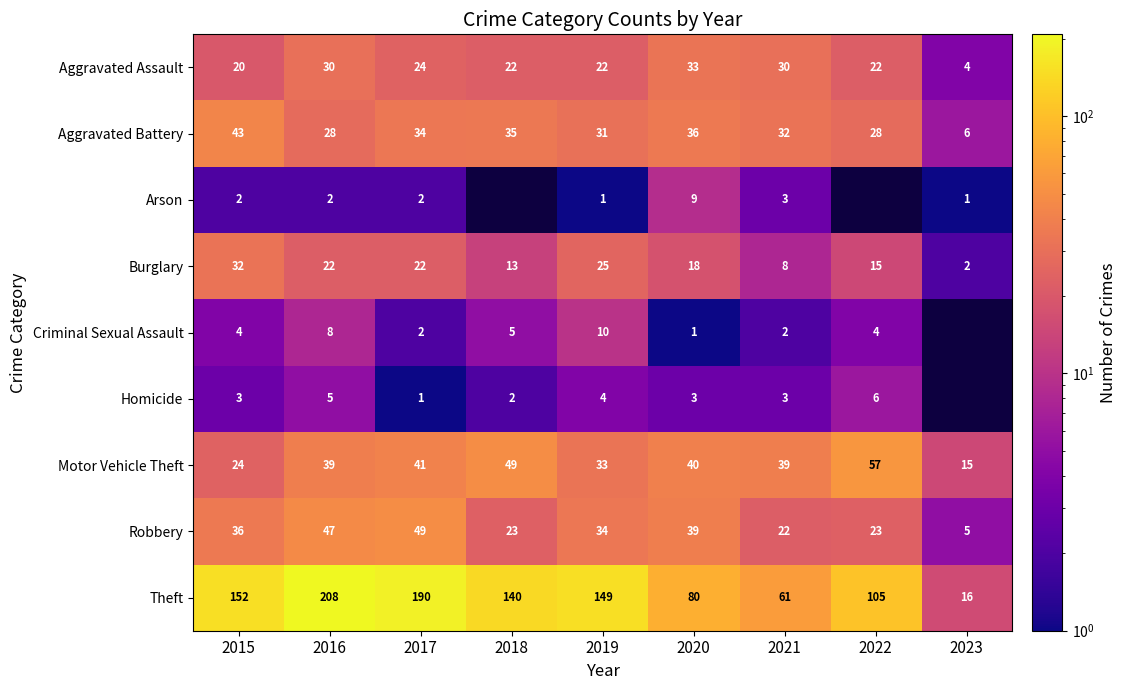

True or false: Motor Vehicle Theft has a value of 32 at 2015.

False